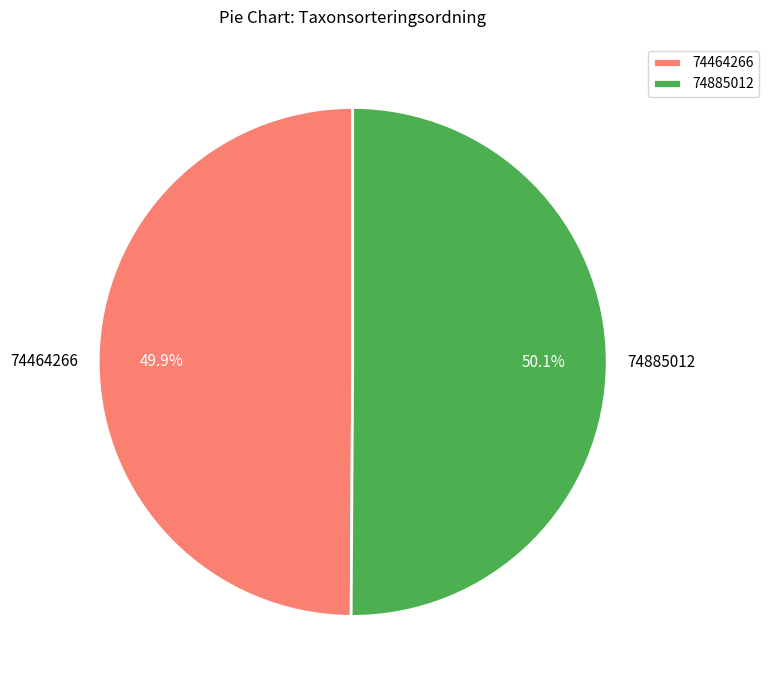

Is there any slice that represents more than half of the pie?

Yes